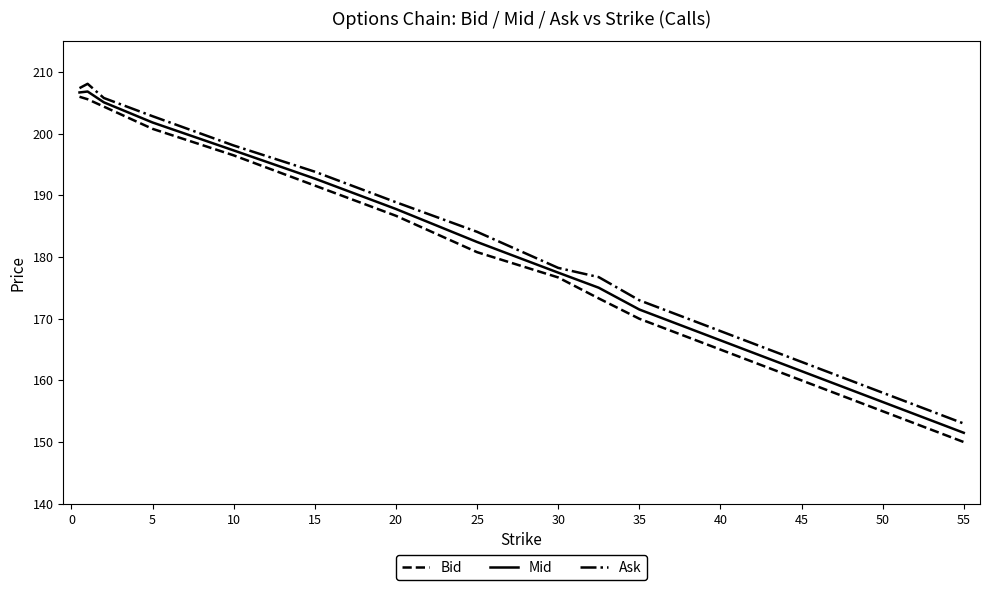

What is the maximum value shown in the chart?

208.1